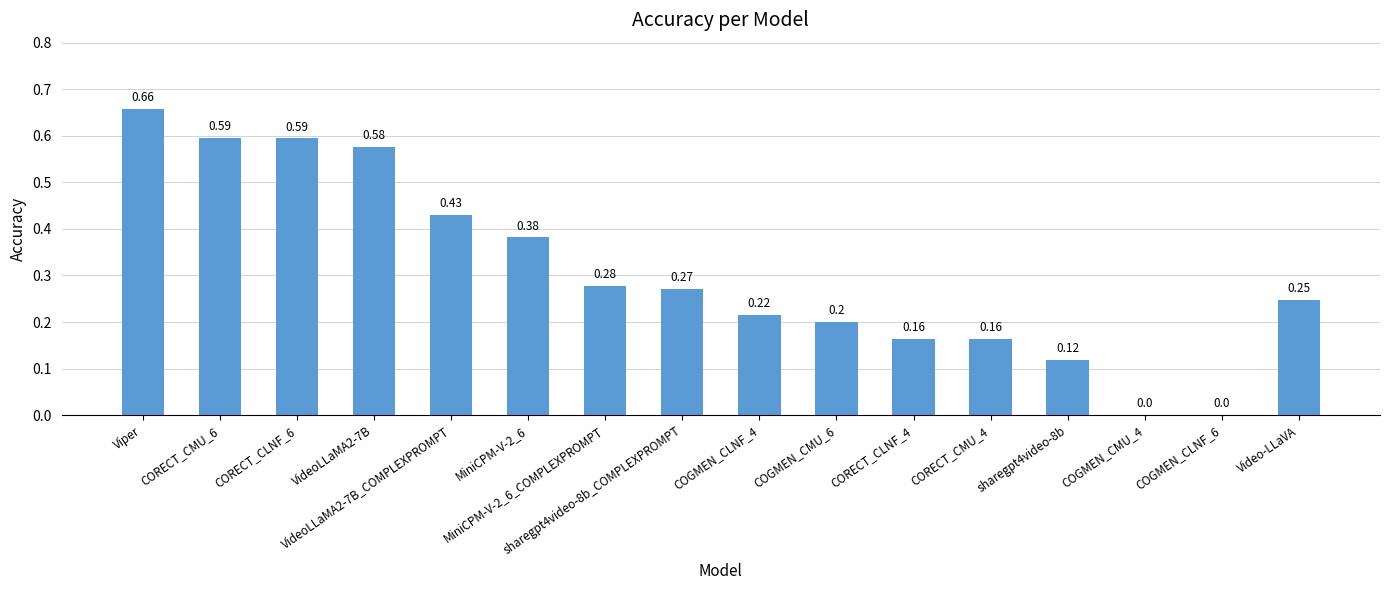

What is the sum of all values?

4.9